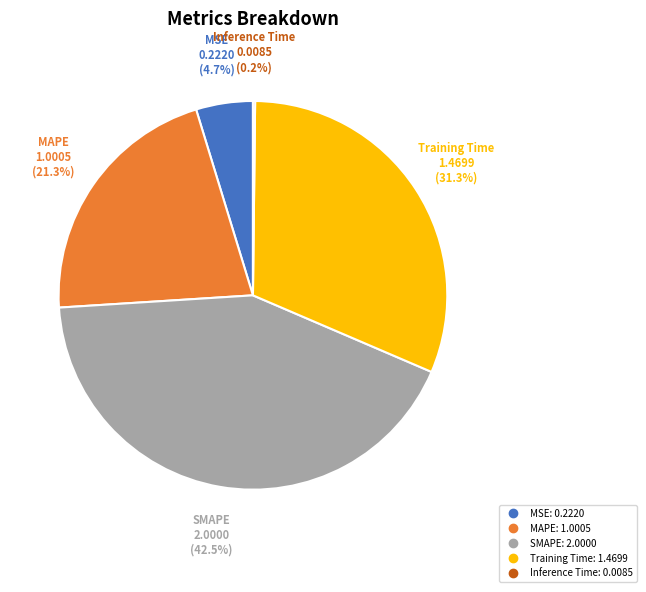

Combined, do MAPE and MSE account for over 50%?

No